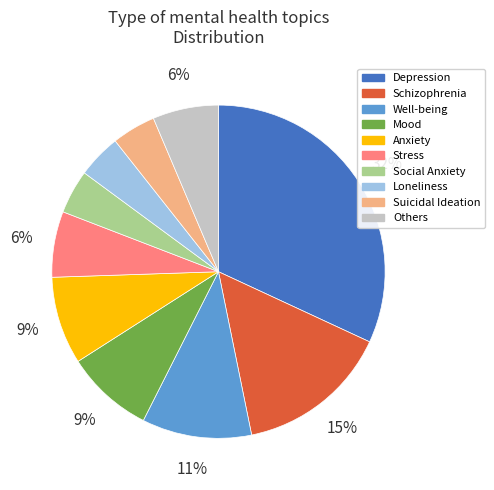

To the nearest percent, what is the difference between the Depression and Social Anxiety slice percentages?

28%